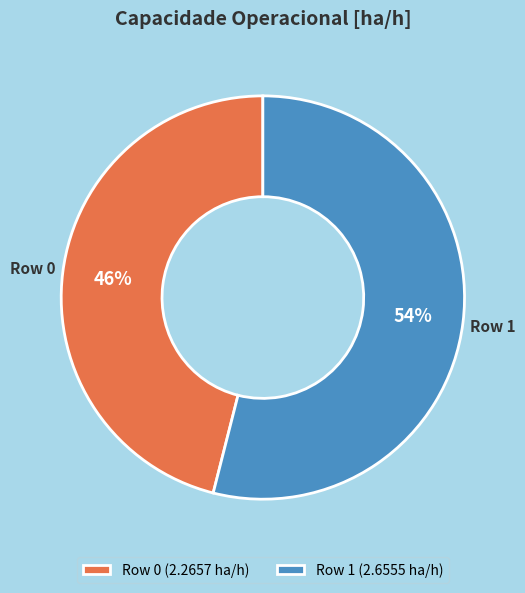

What is the smallest slice in the pie chart?

Row 0